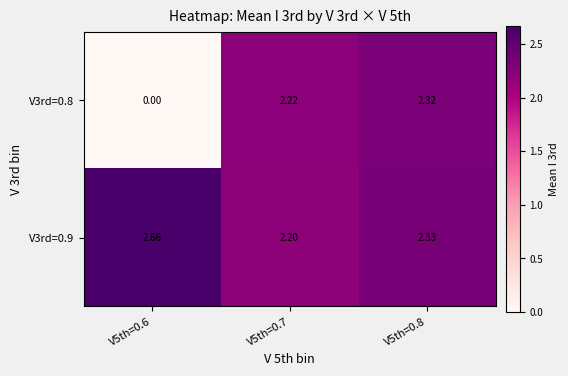

How many categories are shown in the chart?

3